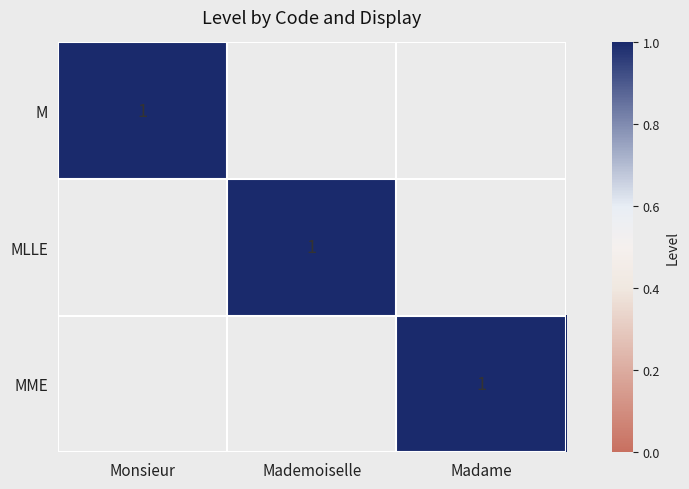

Rank the series by their maximum value, from lowest to highest.

M, MLLE, MME